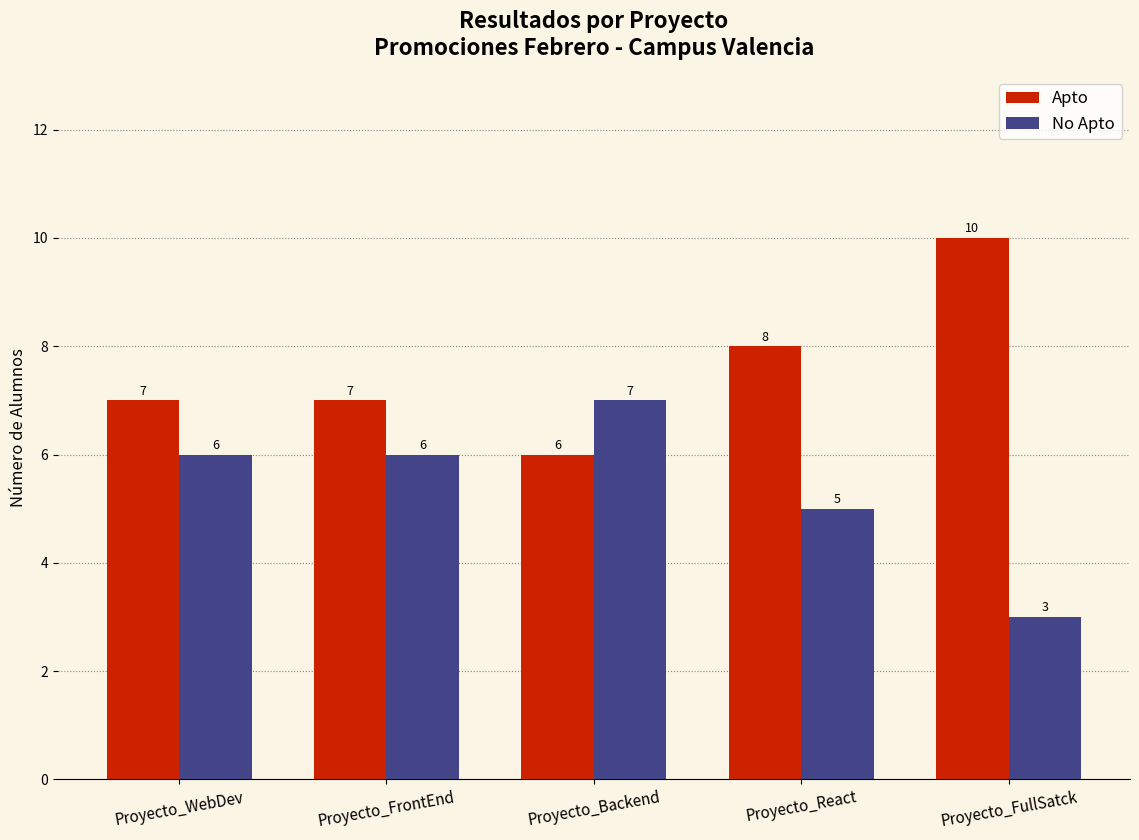

What is the difference between the maximum and minimum values in the Apto series?

4